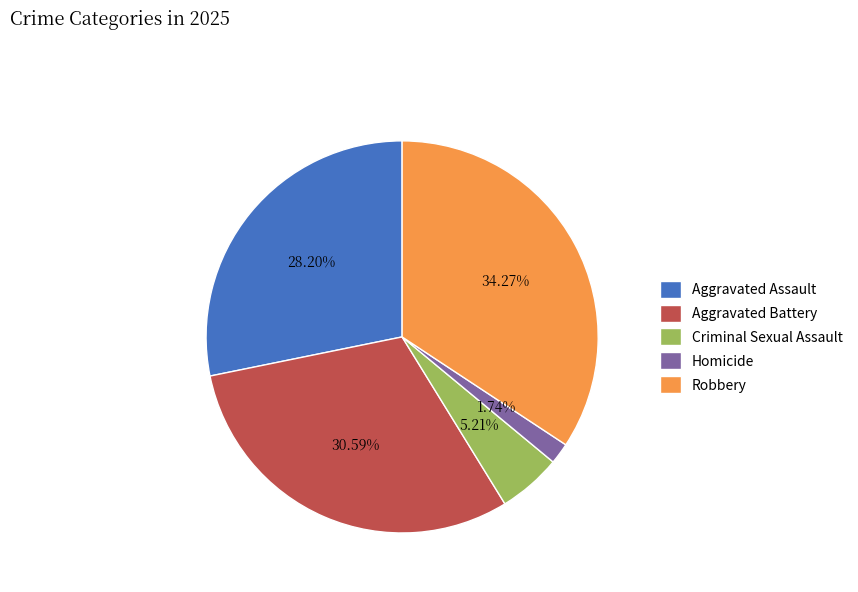

What percentage do Criminal Sexual Assault and Homicide together represent?

6.9%